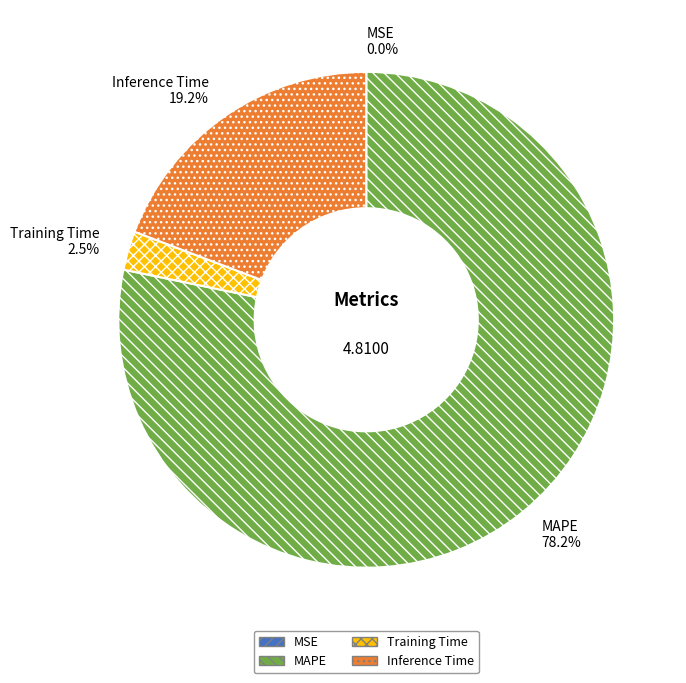

What is the majority slice?

MAPE